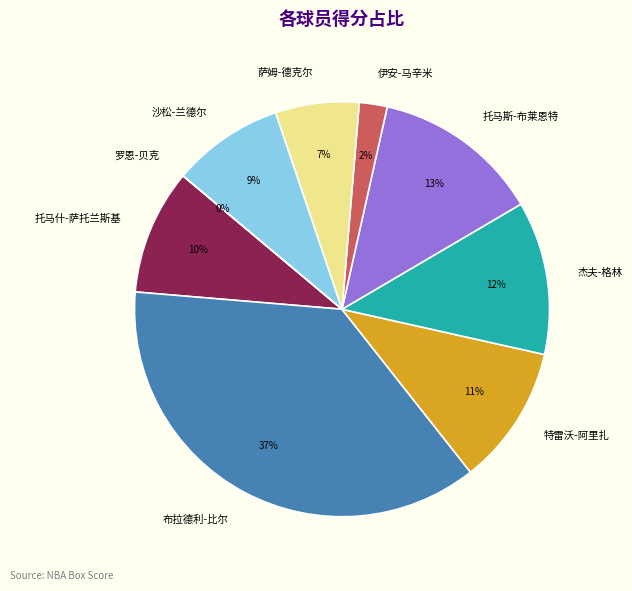

To the nearest percent, what is the difference between the largest and smallest slice percentages?

37%